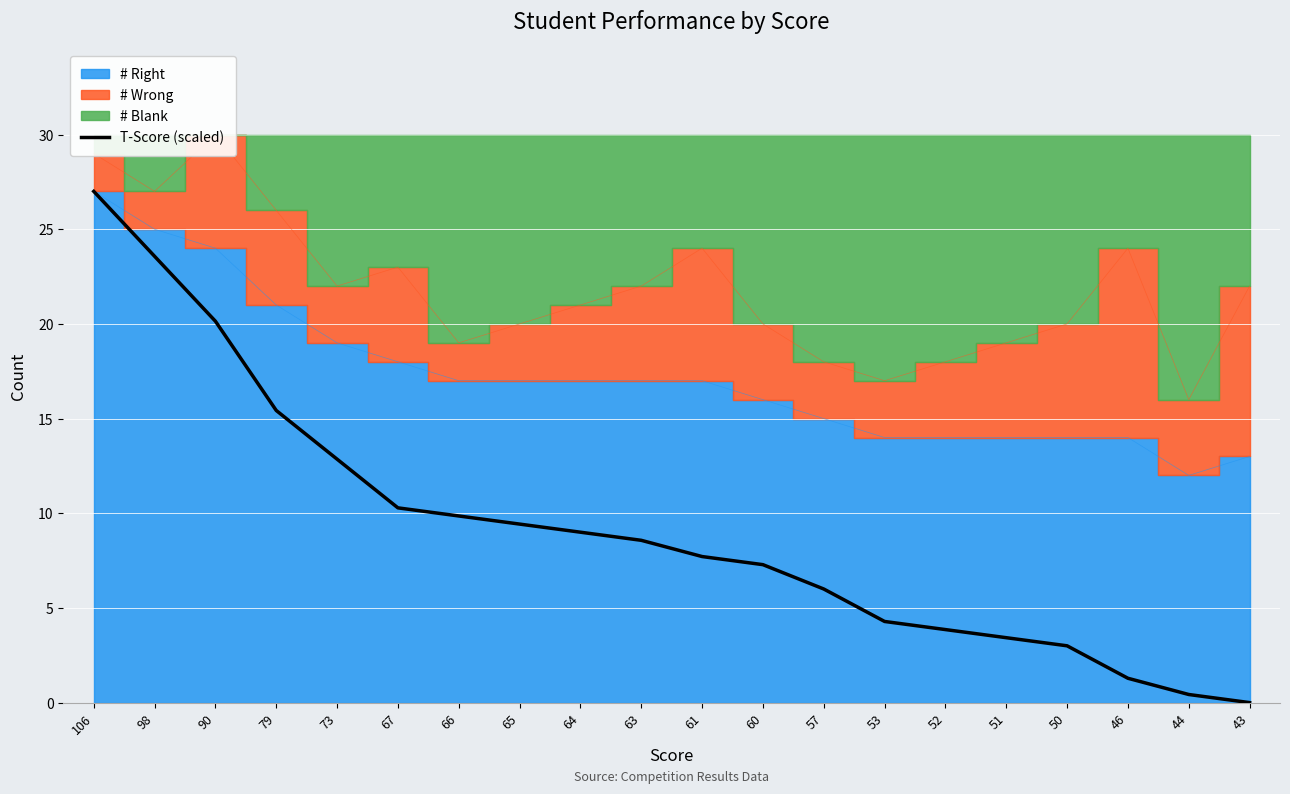

What is the sum of all values?

183.4